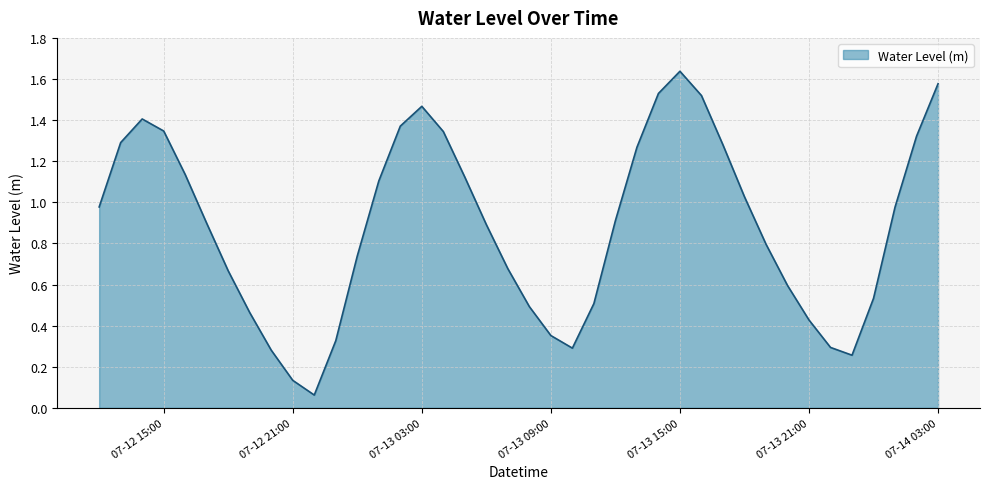

The chart shows a value of 0.7 at 07-12 15:00. True or false?

False